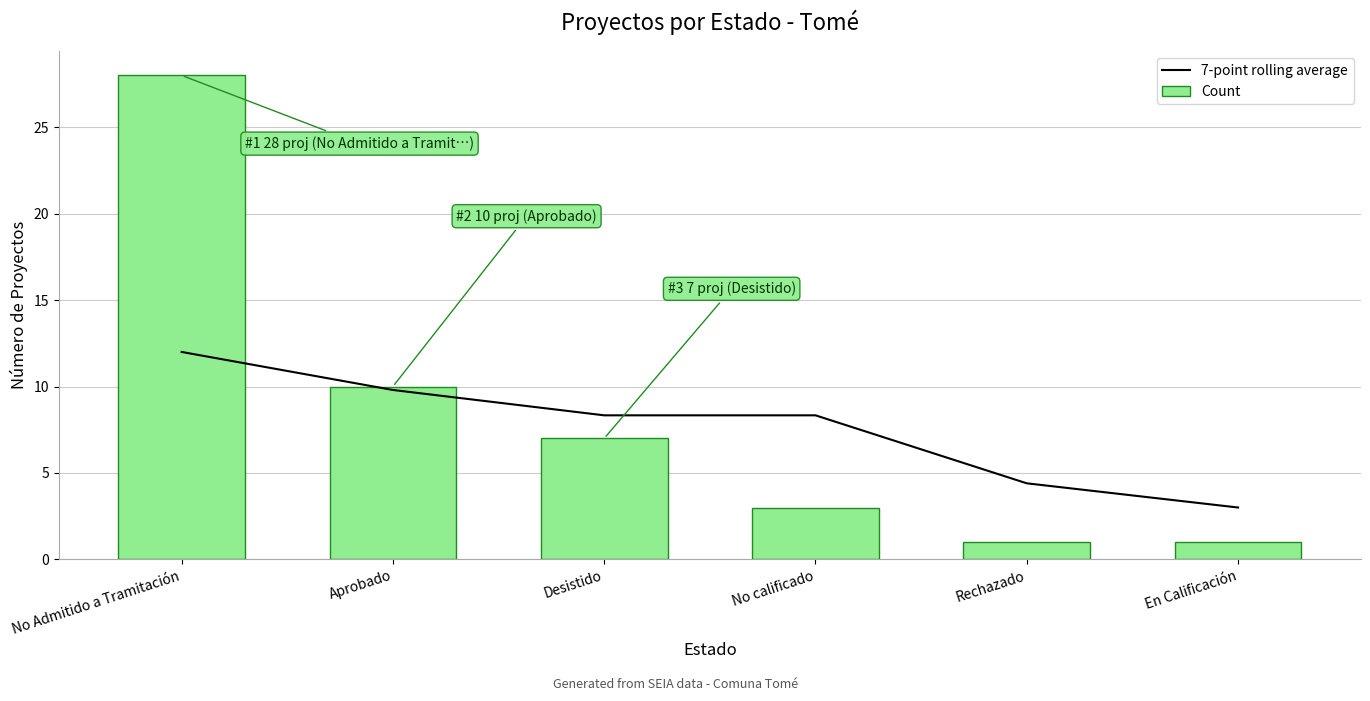

At which label does Count reach its peak?

No Admitido a Tramitación